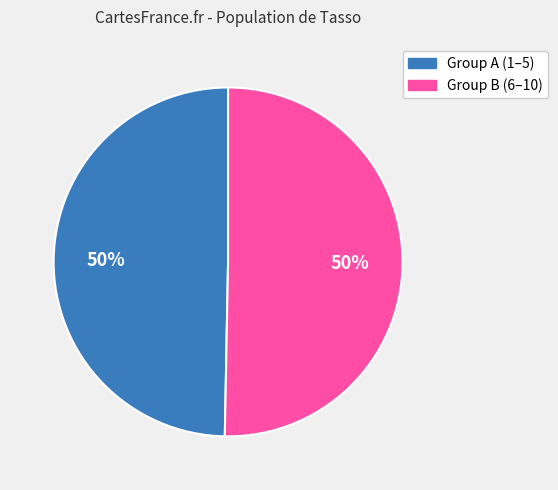

How many segments does this pie chart have?

2